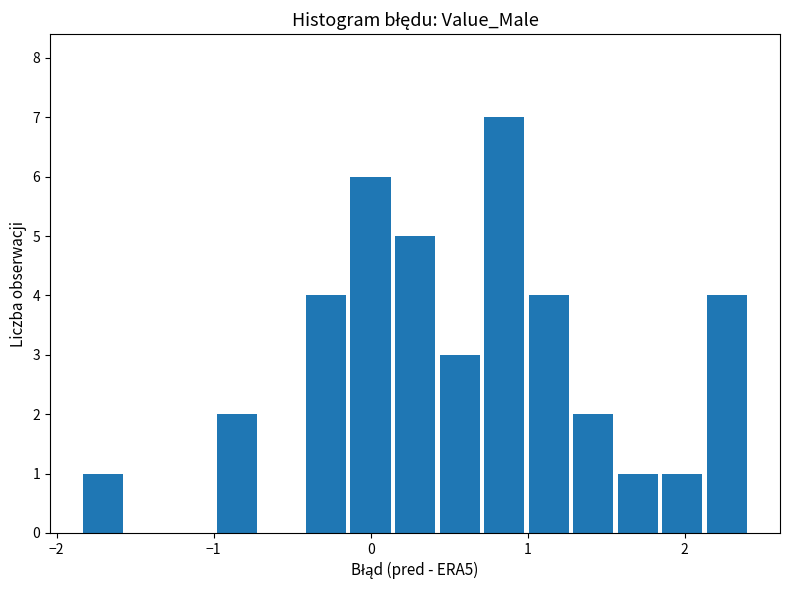

Read against the x-axis, roughly where is the centre of the tallest bar?

0.8